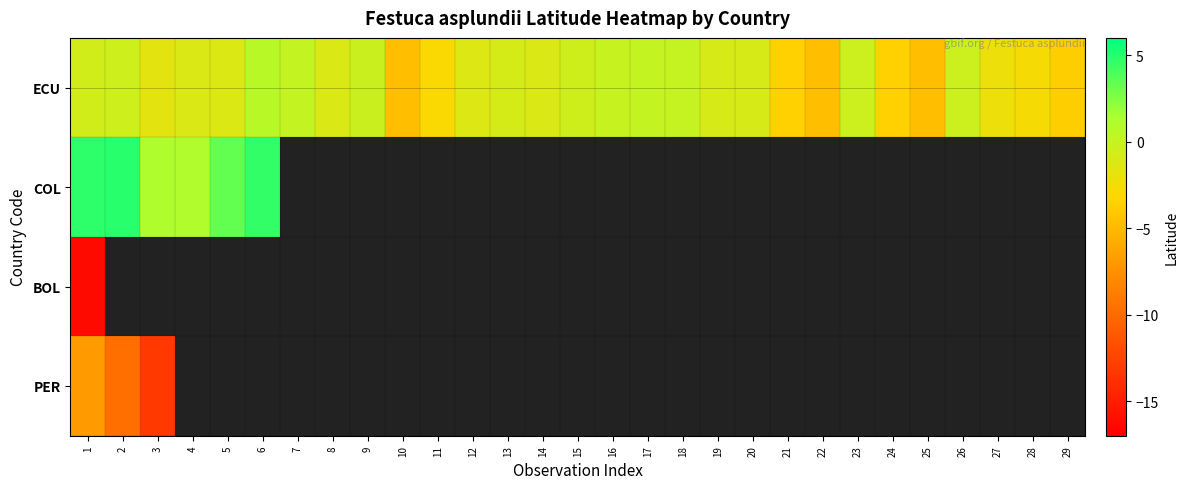

Count the number of categories in the chart.

29